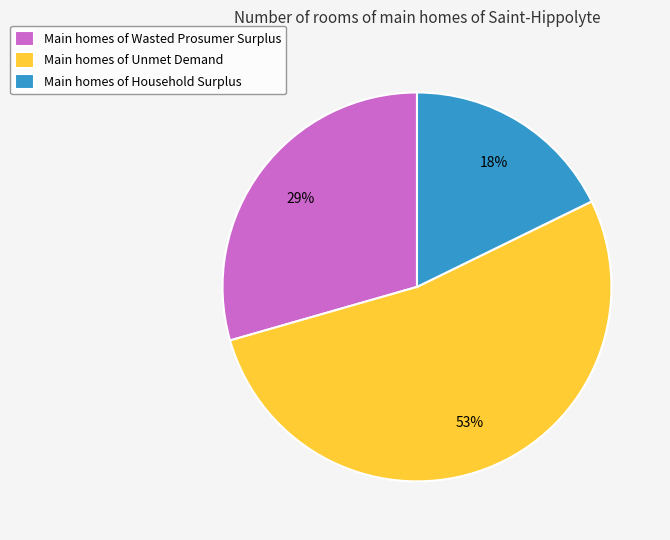

How many segments does this pie chart have?

3